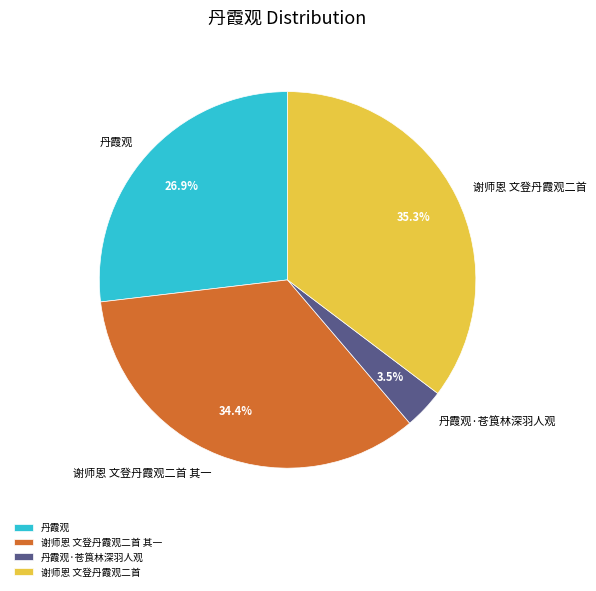

To the nearest percent, what is the difference between the largest and smallest slice percentages?

32%